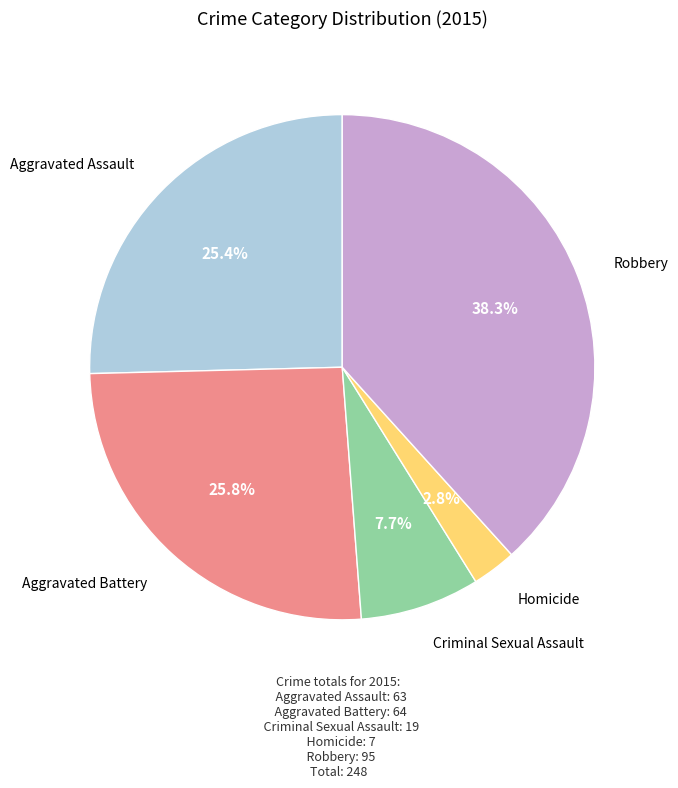

Which slice is the smallest?

Homicide